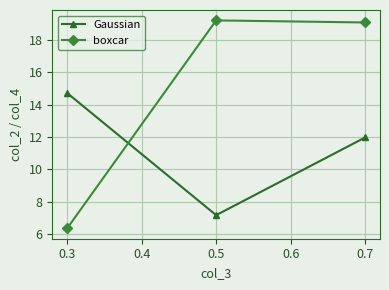

At how many categories does at least one series exceed 12?

3